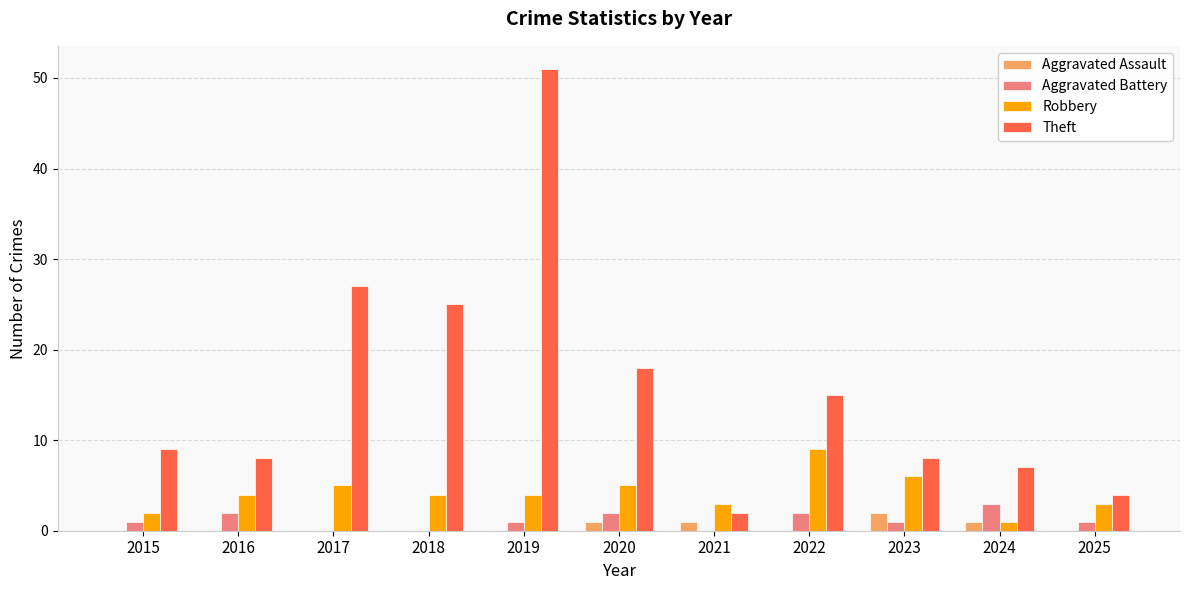

Count the number of data series in this chart.

4